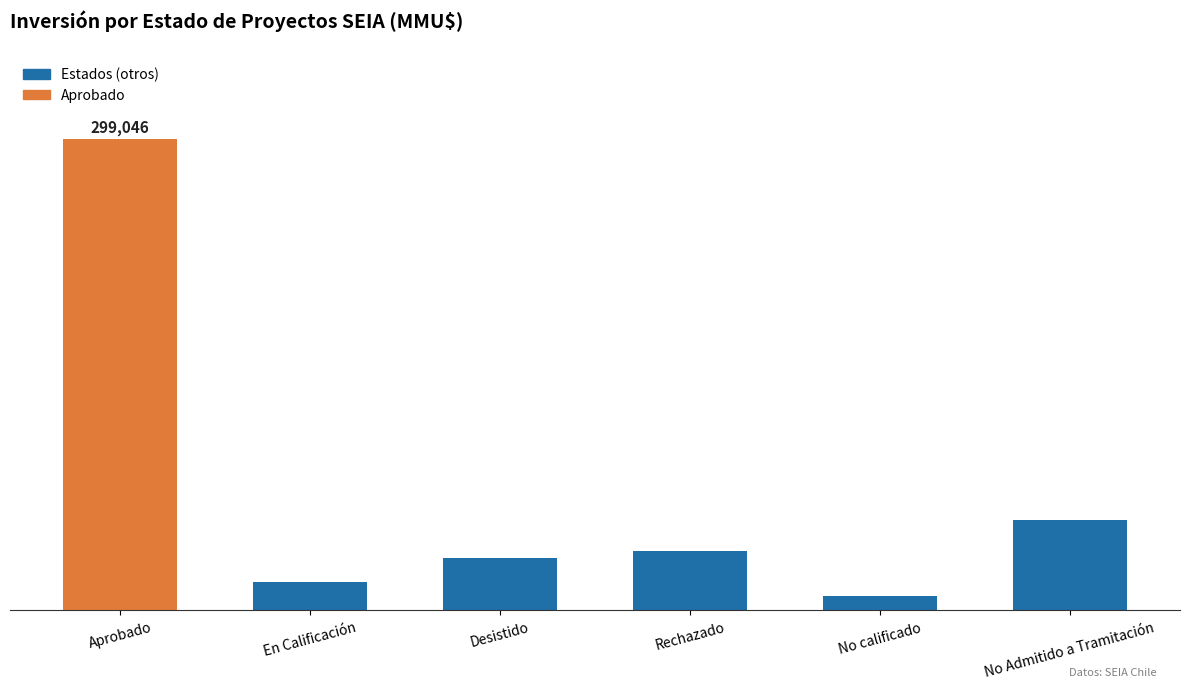

Are the bars horizontal?

No